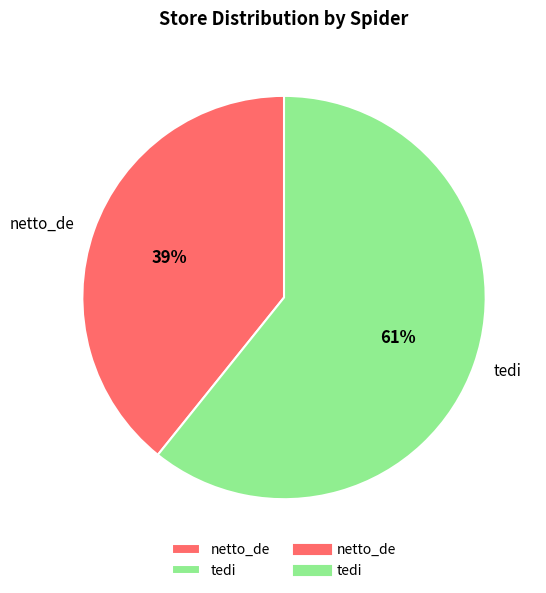

Between tedi and netto_de, which is larger?

tedi